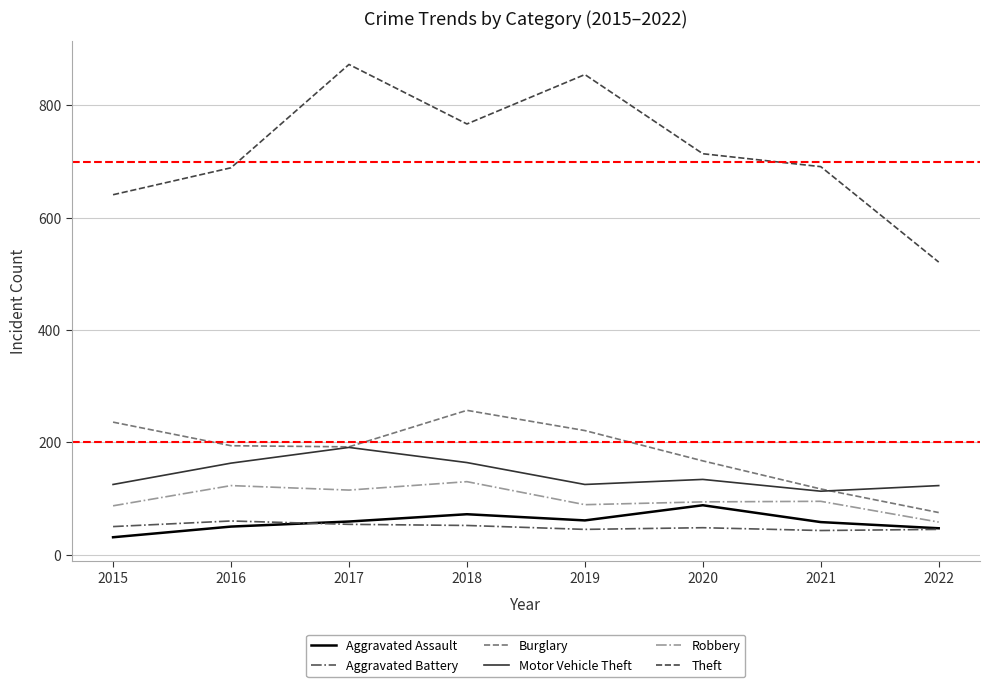

What is the difference between the maximum and second lowest values in the Motor Vehicle Theft series?

68